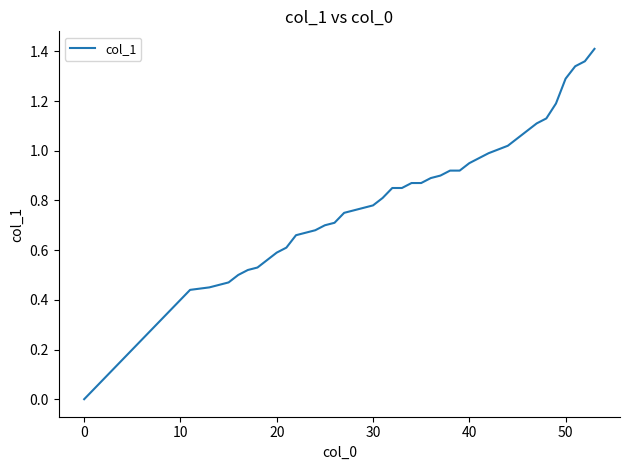

Is this an area chart (filled region under the line)?

No